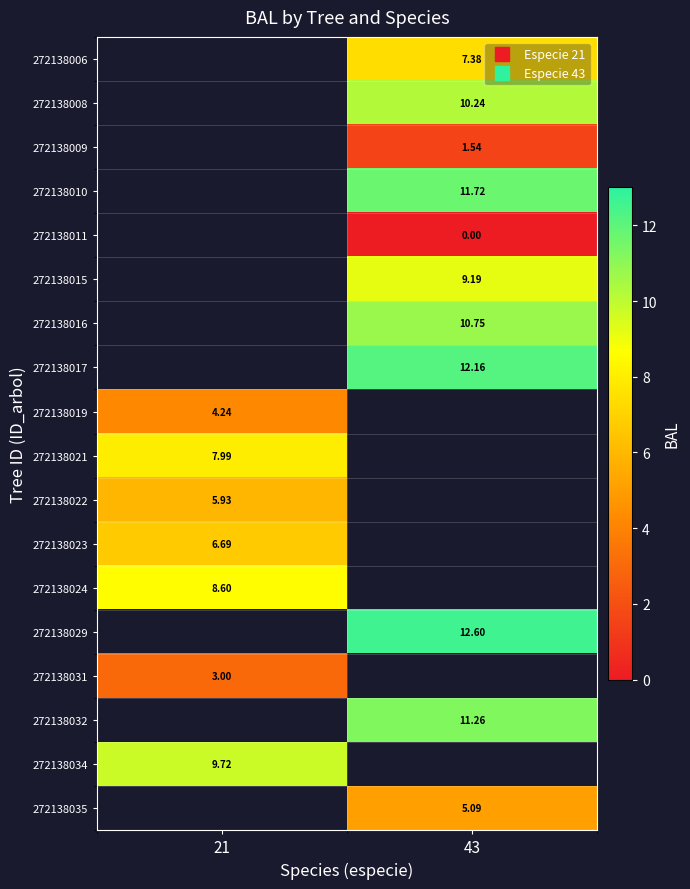

Is it true that 272138035 equals 8.7 at 43?

False